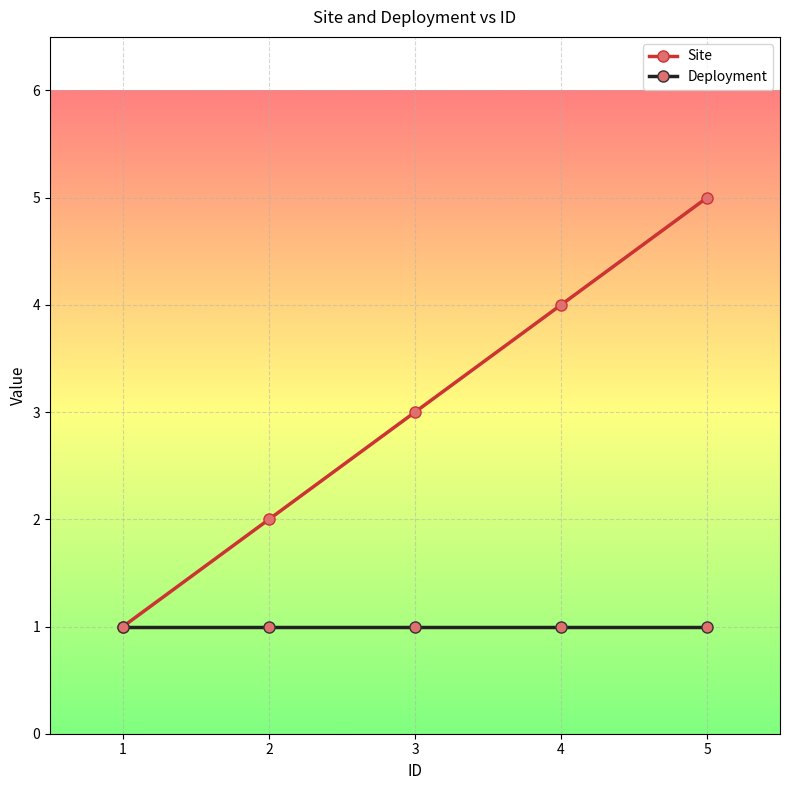

The Site series shows 6 at 4. True or false?

False